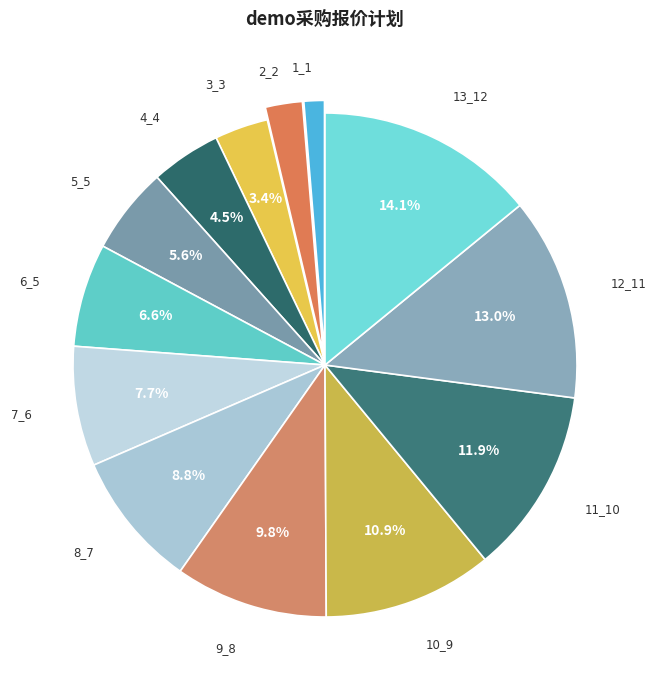

What percentage is NOT represented by 3_3?

96.6%